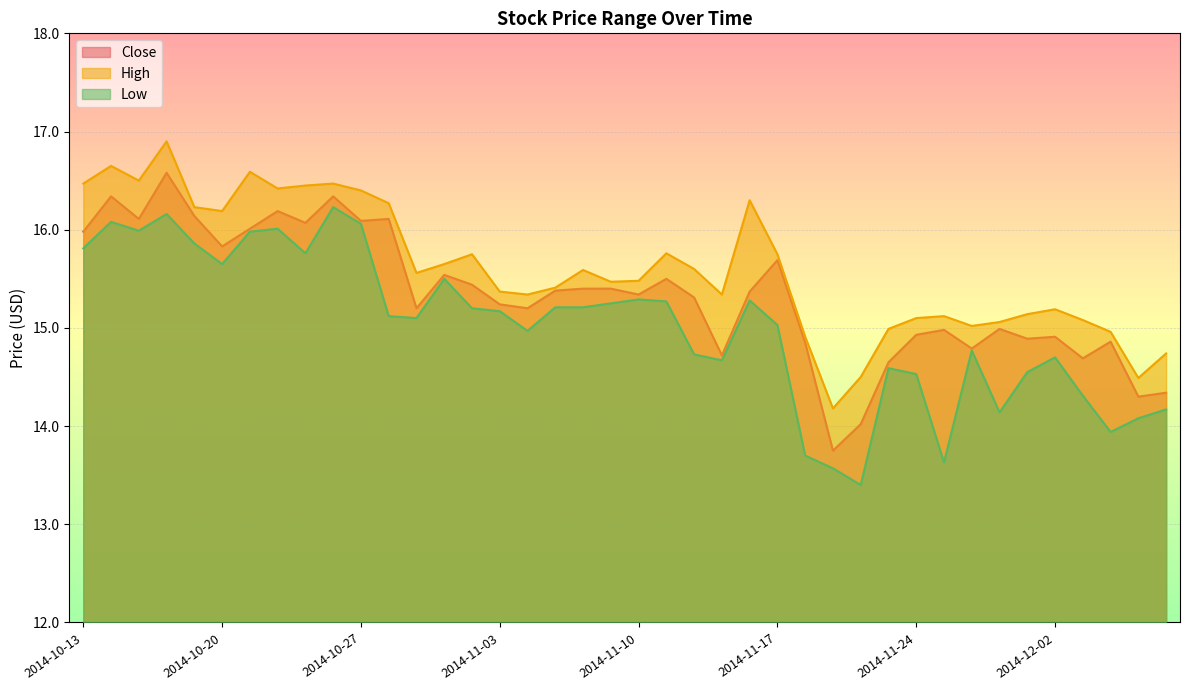

Which category has the highest value in the Low series?

2014-10-24